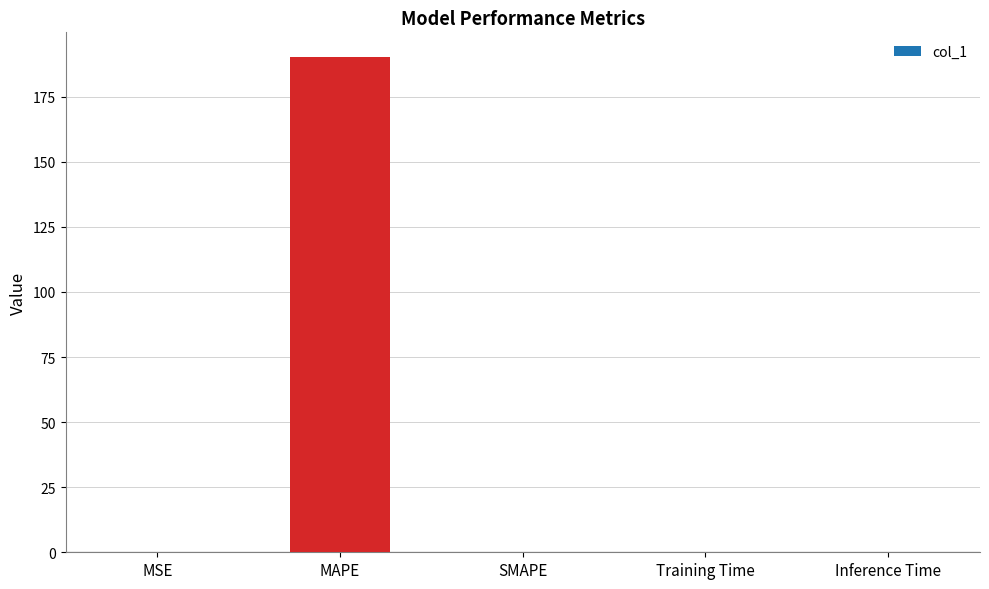

What value does the data have at MAPE?

190.2